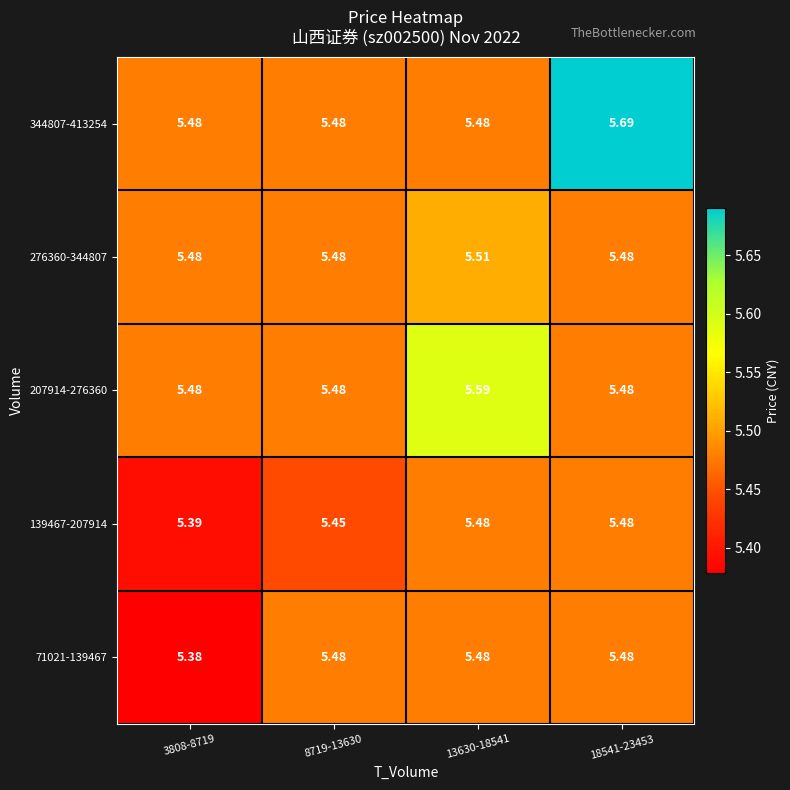

Count the number of data series in this chart.

5